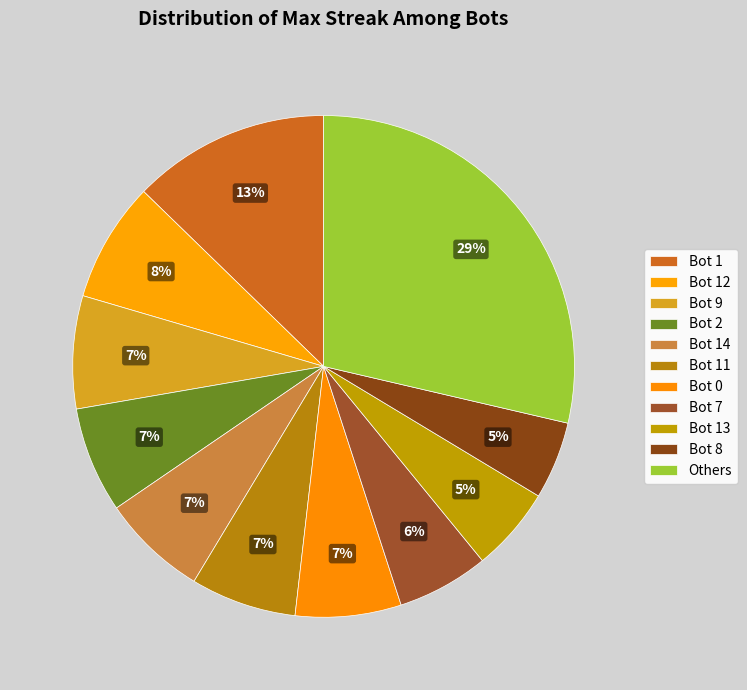

Count the number of slices in the pie.

11